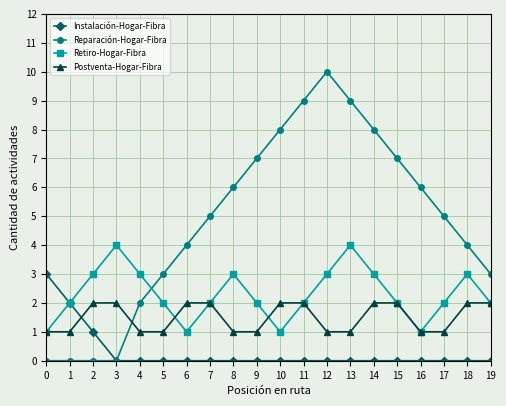

Read the Reparación-Hogar-Fibra value at 13.

9